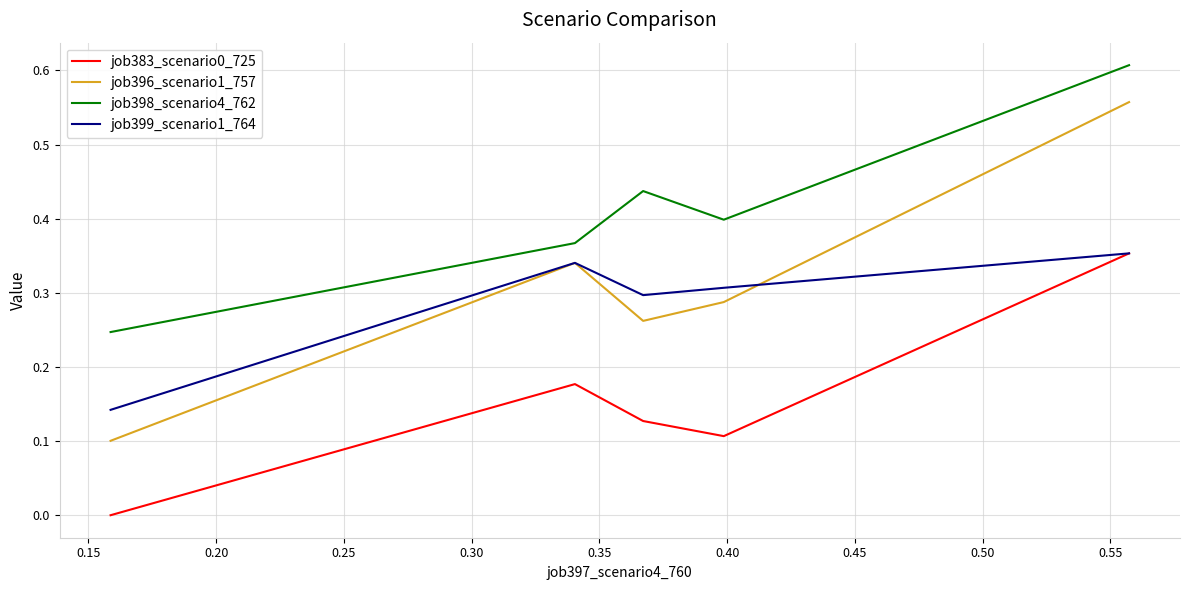

True or false: job399_scenario1_764 and job398_scenario4_762 intersect in this chart.

False